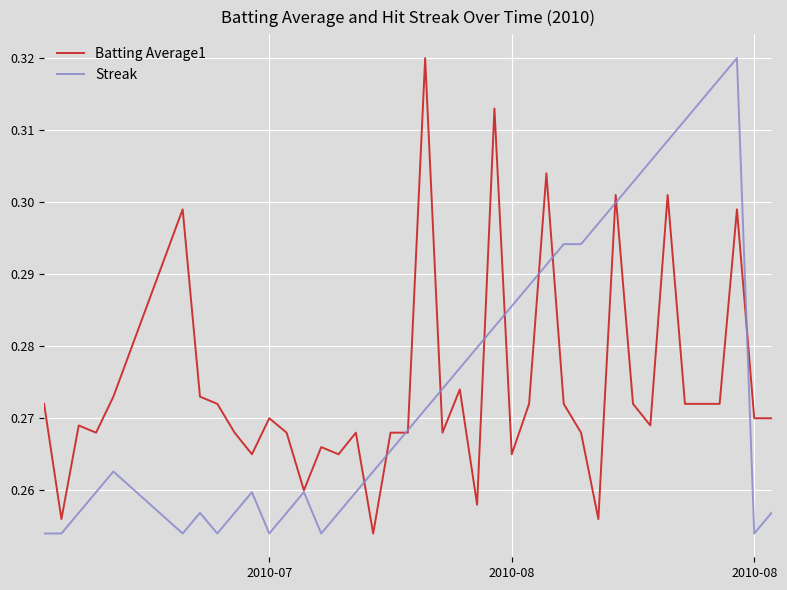

Does the chart have visible grid lines?

Yes